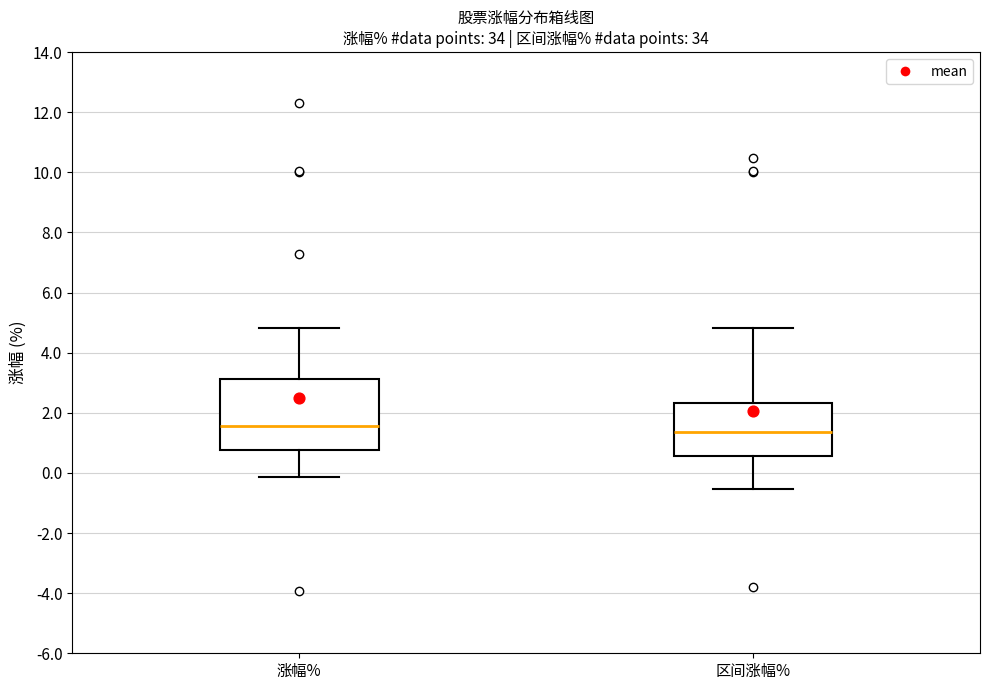

Reading left to right, transcribe this box plot: for each box, give where its median line is, the range the box spans, and where its two whiskers end, as read against the y-axis. The values are not printed on the chart, so give them approximately, as read against the axis.

涨幅%: median 1.6, box 0.8 to 3.2, whiskers -0.2 to 4.8
区间涨幅%: median 1.4, box 0.6 to 2.4, whiskers -0.6 to 4.8